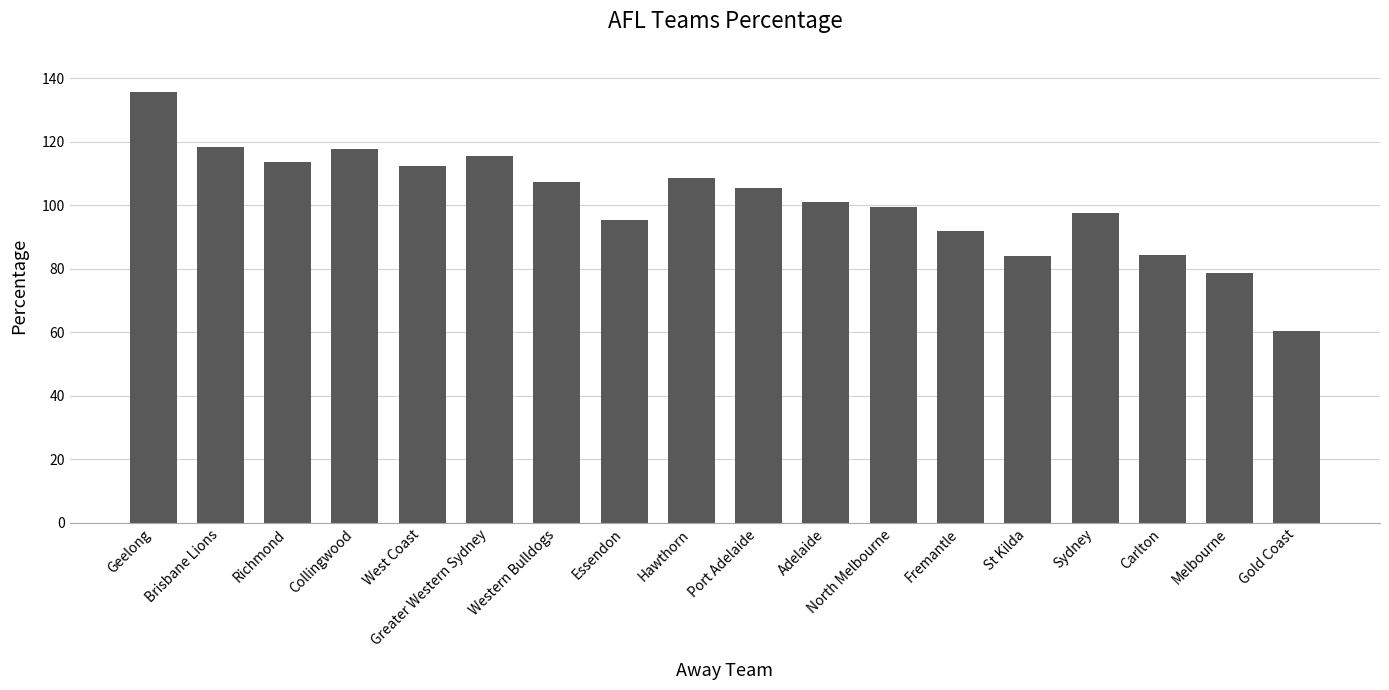

Approximately how many times larger is the value at Western Bulldogs compared to Hawthorn?

1.0